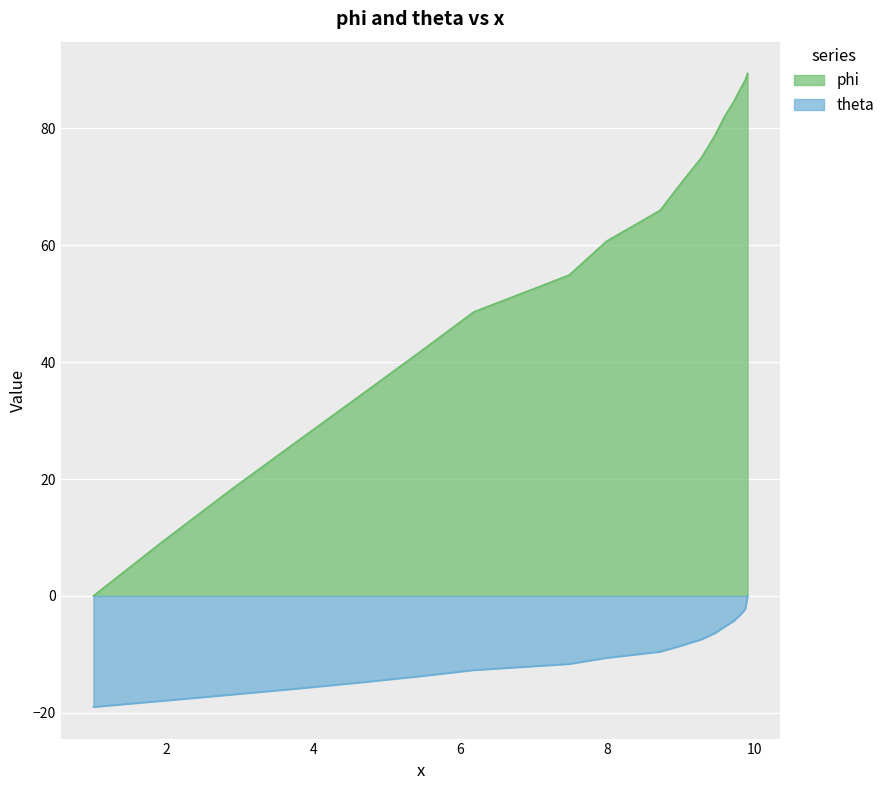

True or false: theta has a value of -12.7 at 6.18.

True